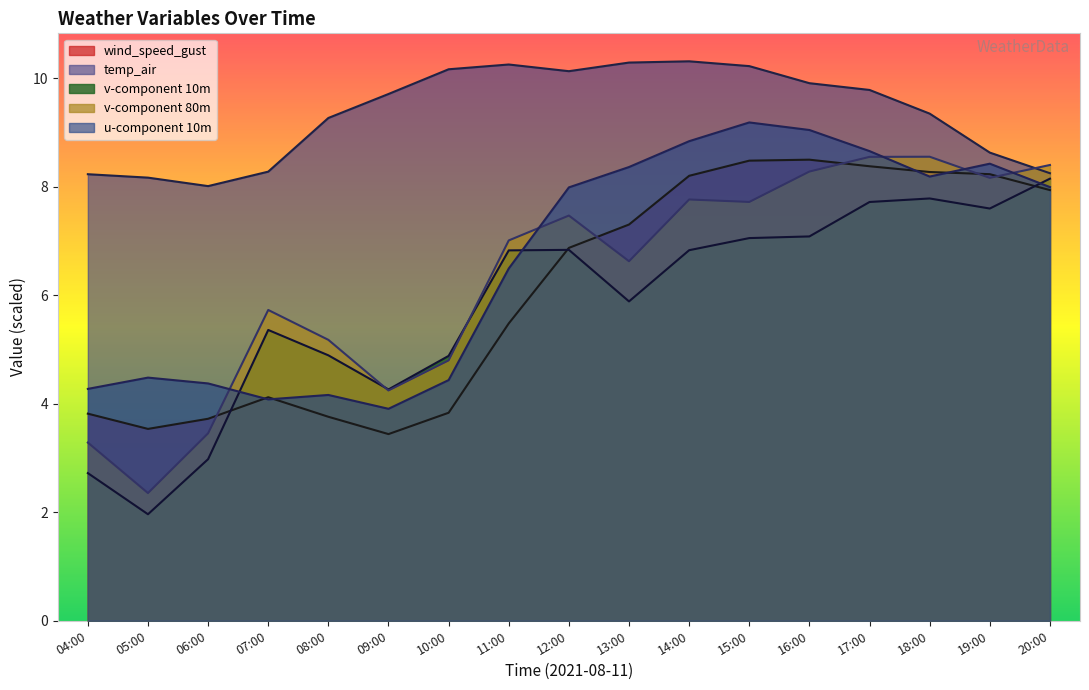

Which series has the largest total across all categories?

temp_air